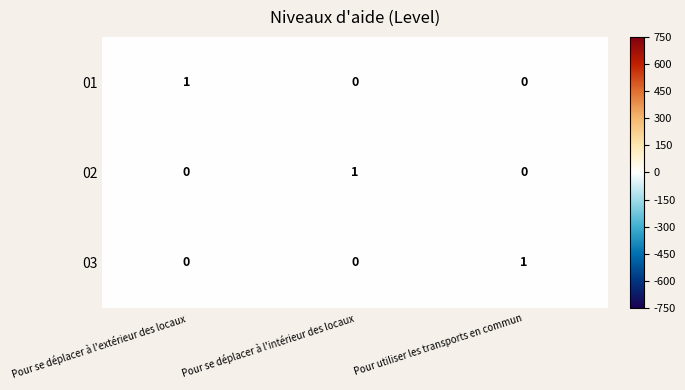

Reading right to left, transcribe all the data shown in this chart.

01: 0	0	1
02: 0	1	0
03: 1	0	0